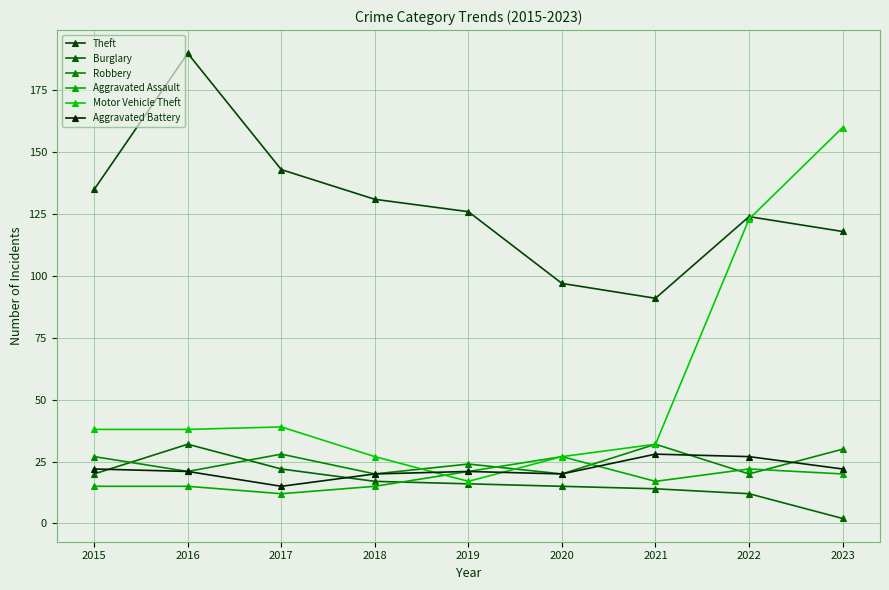

Is this an area chart (filled region under the line)?

No